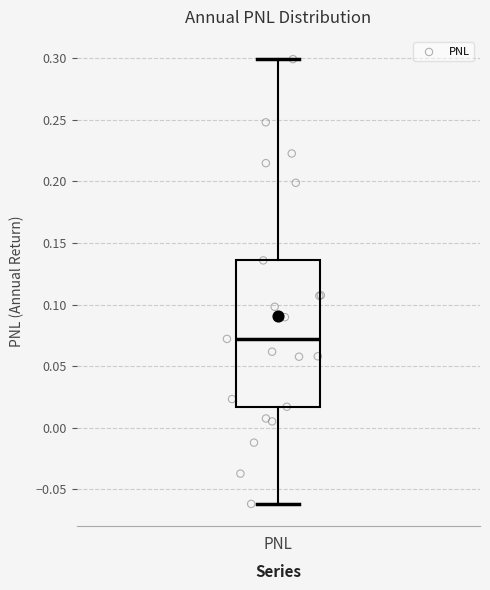

Transcribe this box plot: give where the median line is, the range the box spans, and where the two whiskers end, as read against the y-axis. The values are not printed on the chart, so give them approximately, as read against the axis.

median 0.070, box 0.015 to 0.135, whiskers -0.060 to 0.300